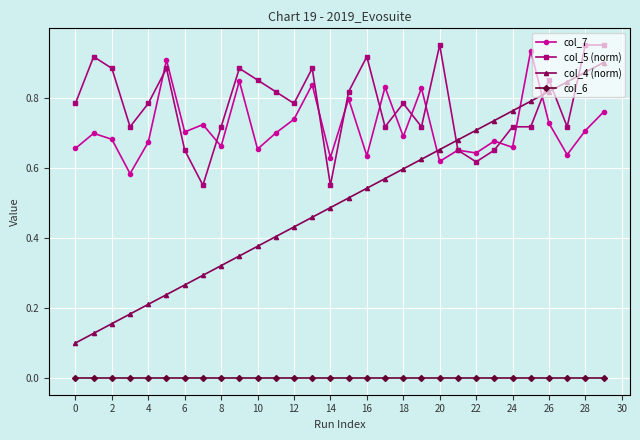

Which series ends up on top after the final intersection of col_4 (norm) and col_7?

col_4 (norm)